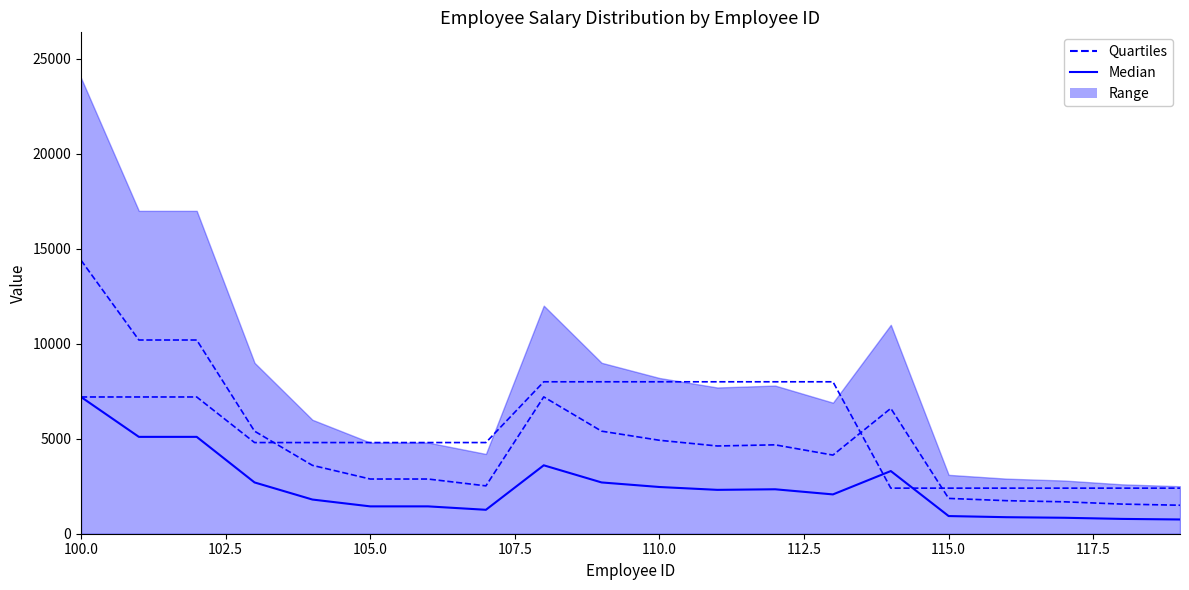

At which label does Quartiles first exceed 4620?

100.0